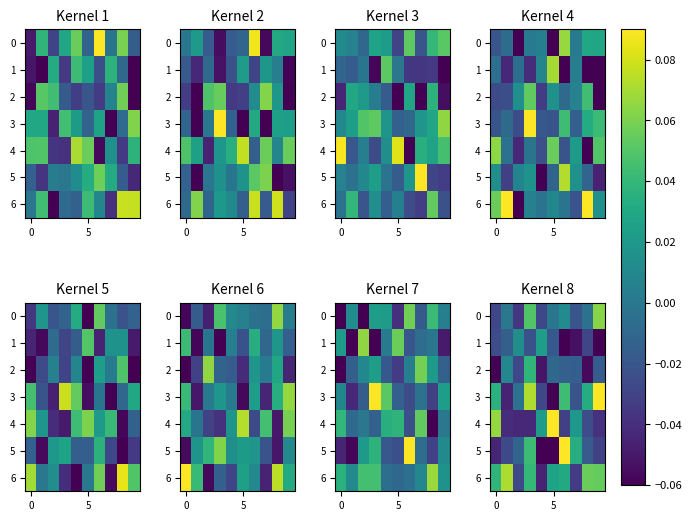

What is the difference between the maximum and minimum values in the 2 series?

0.1